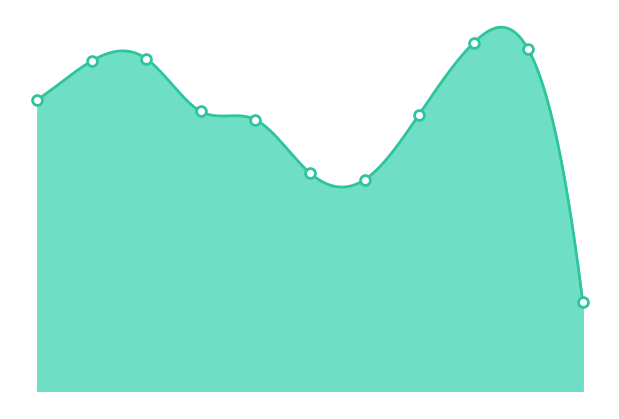

What is the change in value from 2015 to 2017?

+254